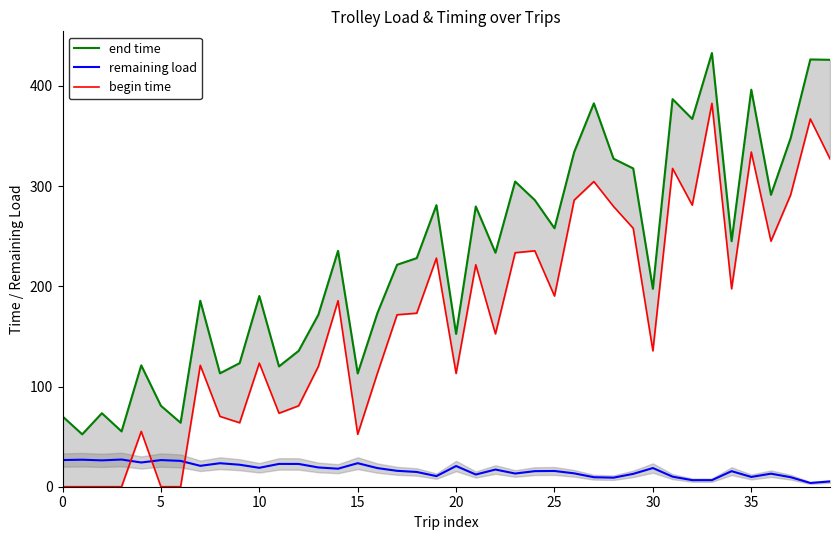

True or false: begin time and end time intersect in this chart.

False